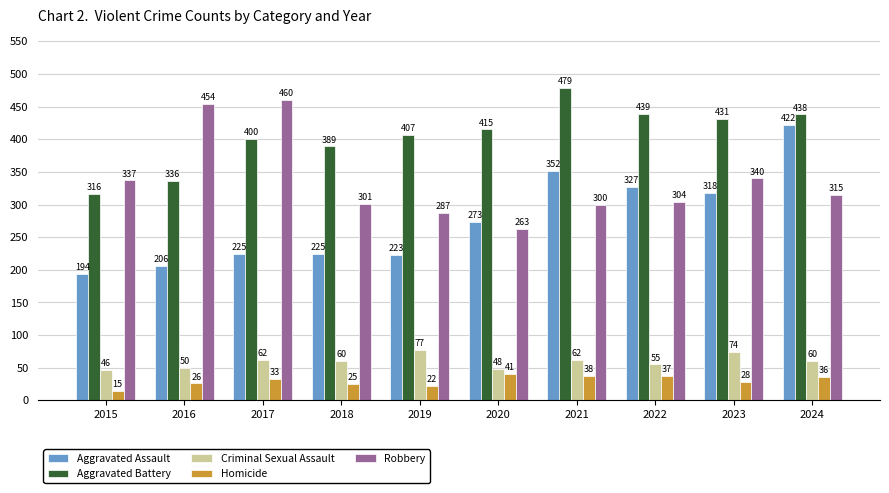

What is the smallest value displayed?

15